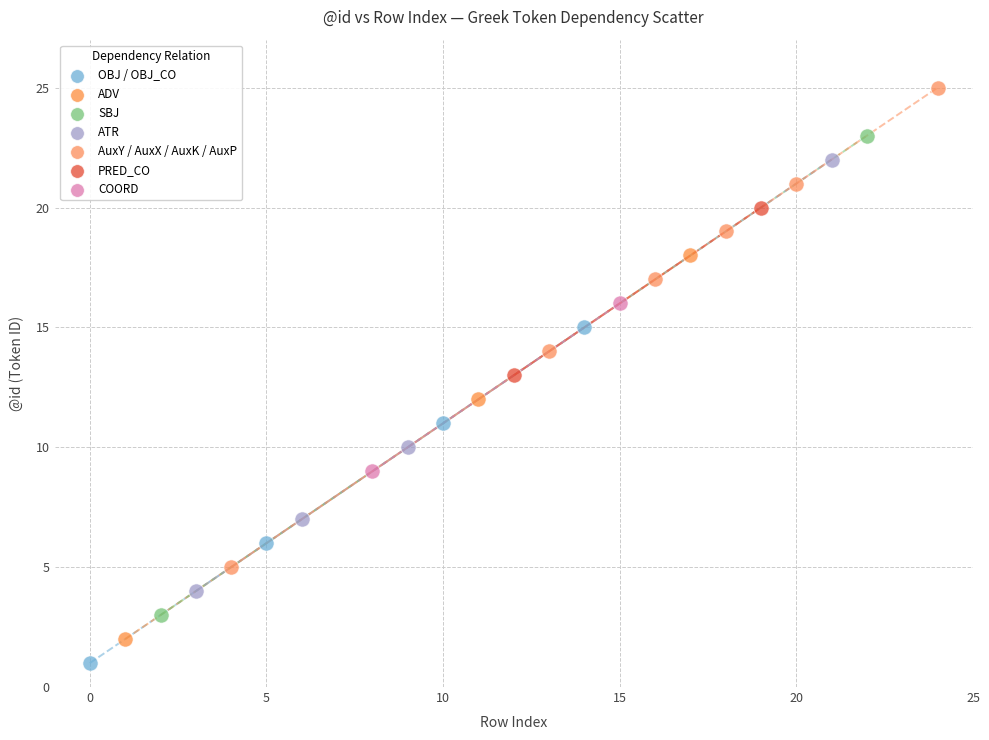

Which series contains the highest Y value?

AuxY / AuxX / AuxK / AuxP